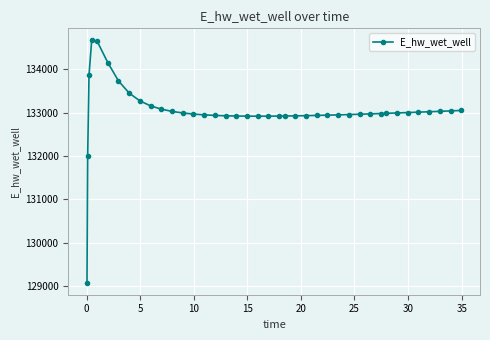

What is the value of the 18th point from the left?

132921.0